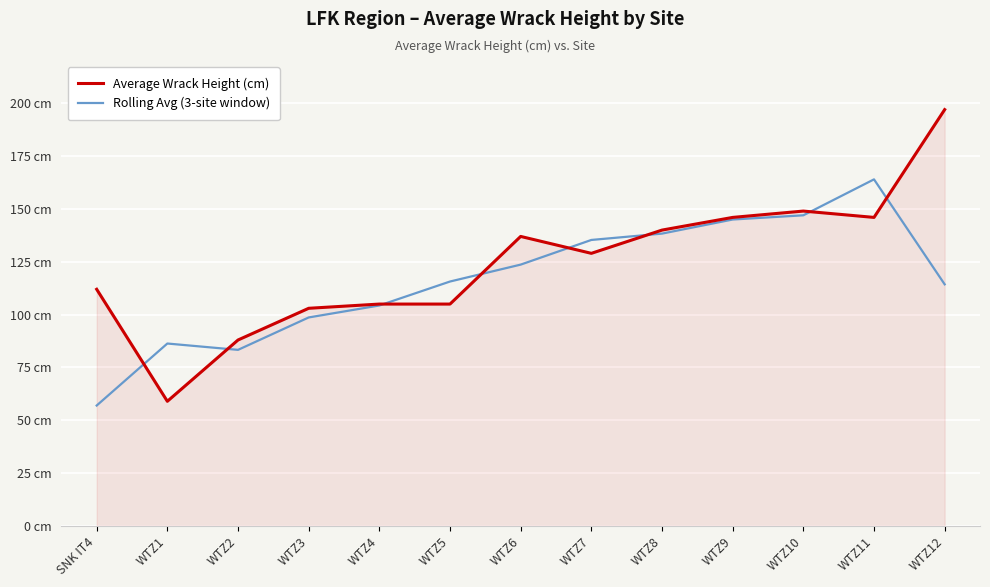

Is this an area chart (filled region under the line)?

Yes